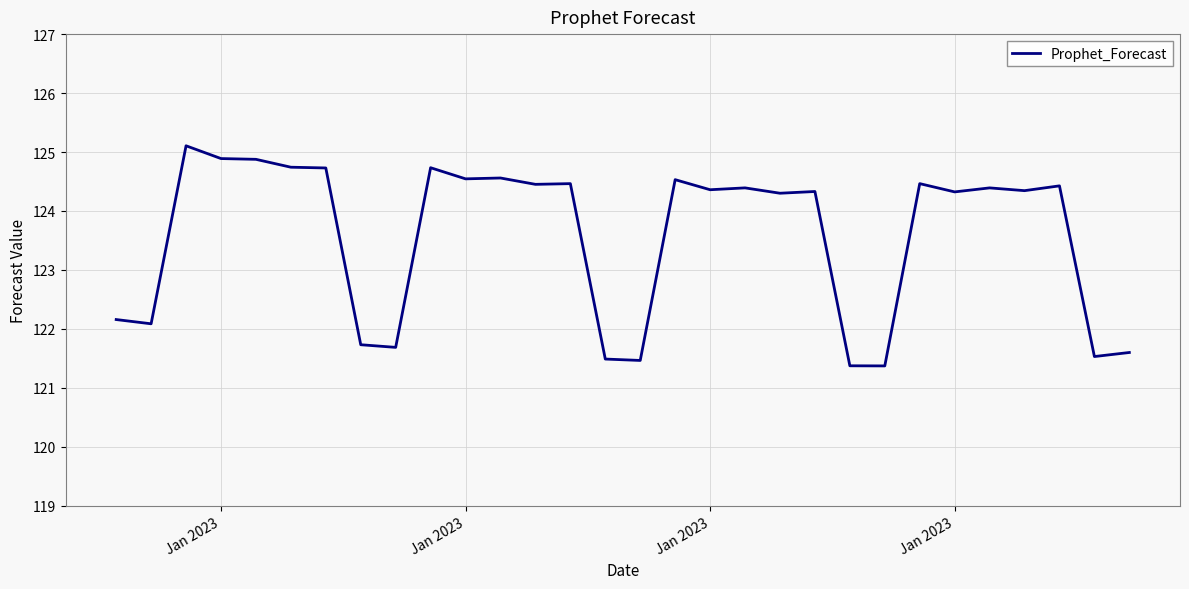

What is the greatest value displayed?

125.1